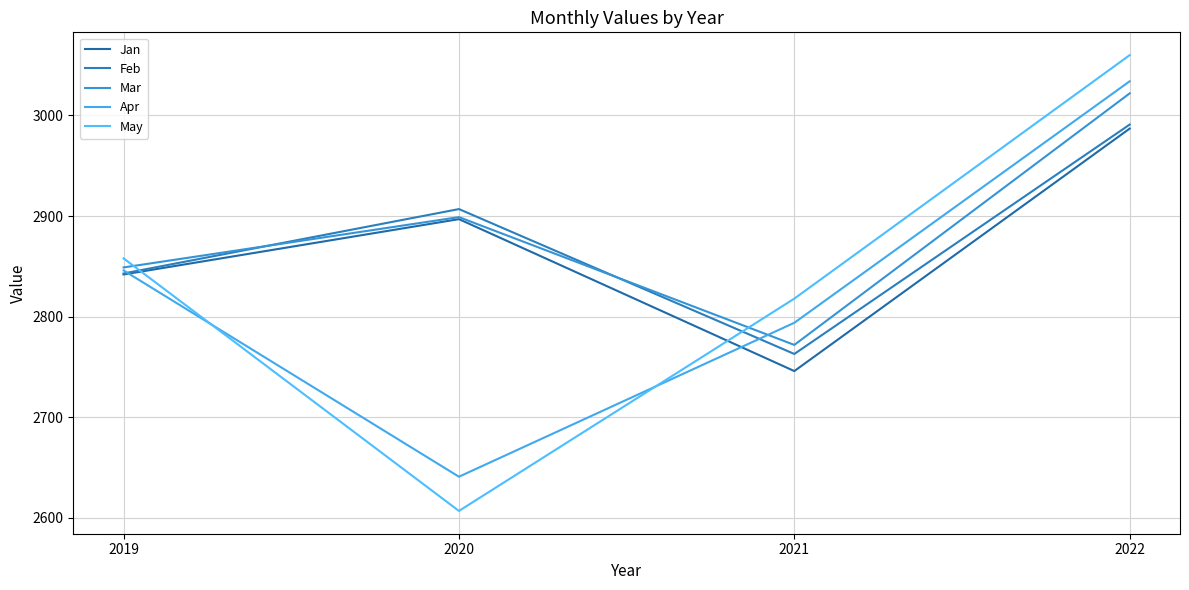

Where is May nearest to the value 2833?

2021